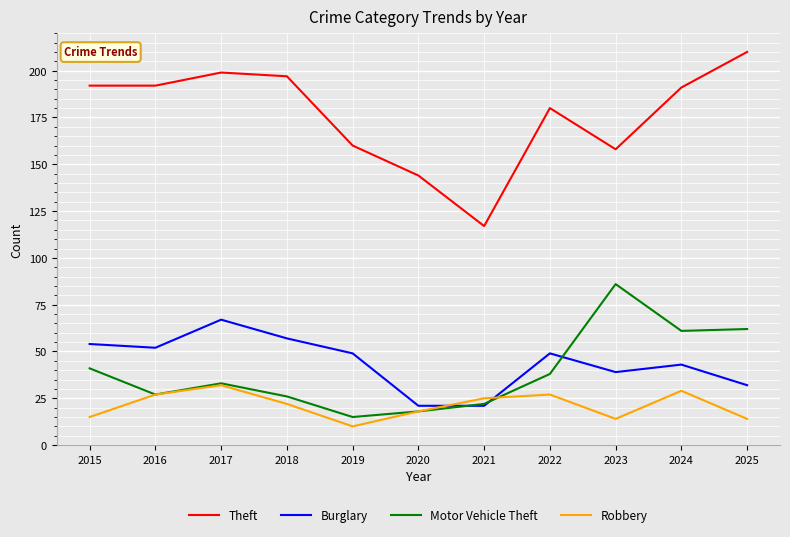

At which label is Robbery closest to 21?

2018